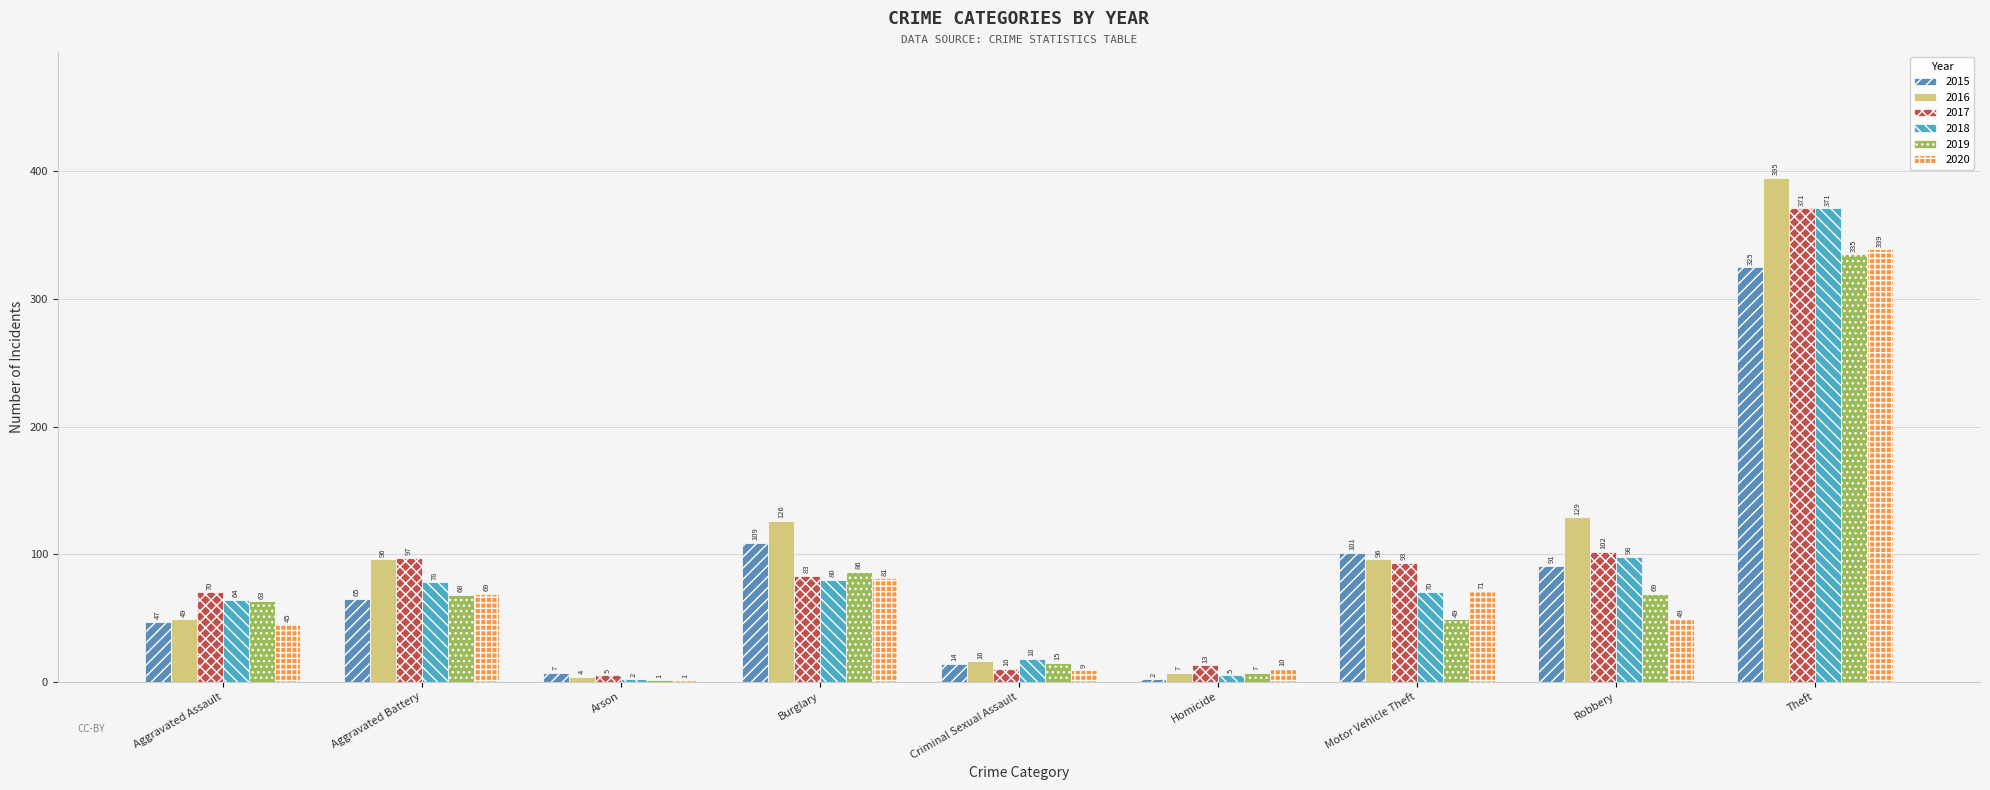

What is the average value of the 2017 series?

94